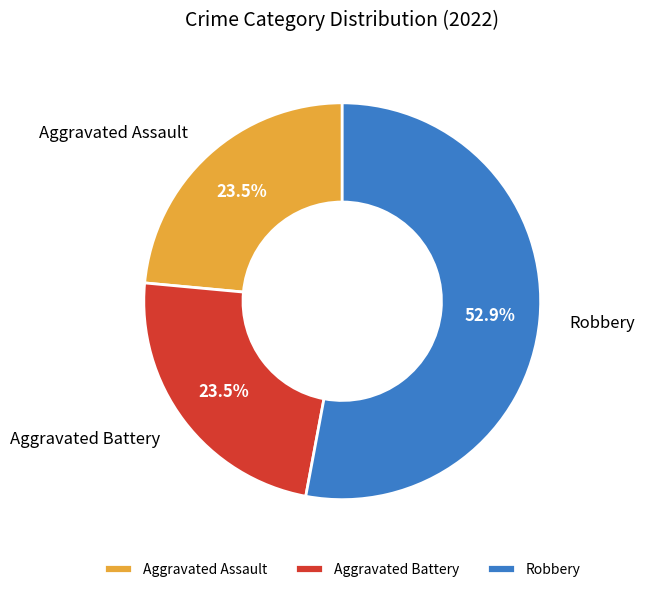

To the nearest percent, what is the average slice percentage?

33%